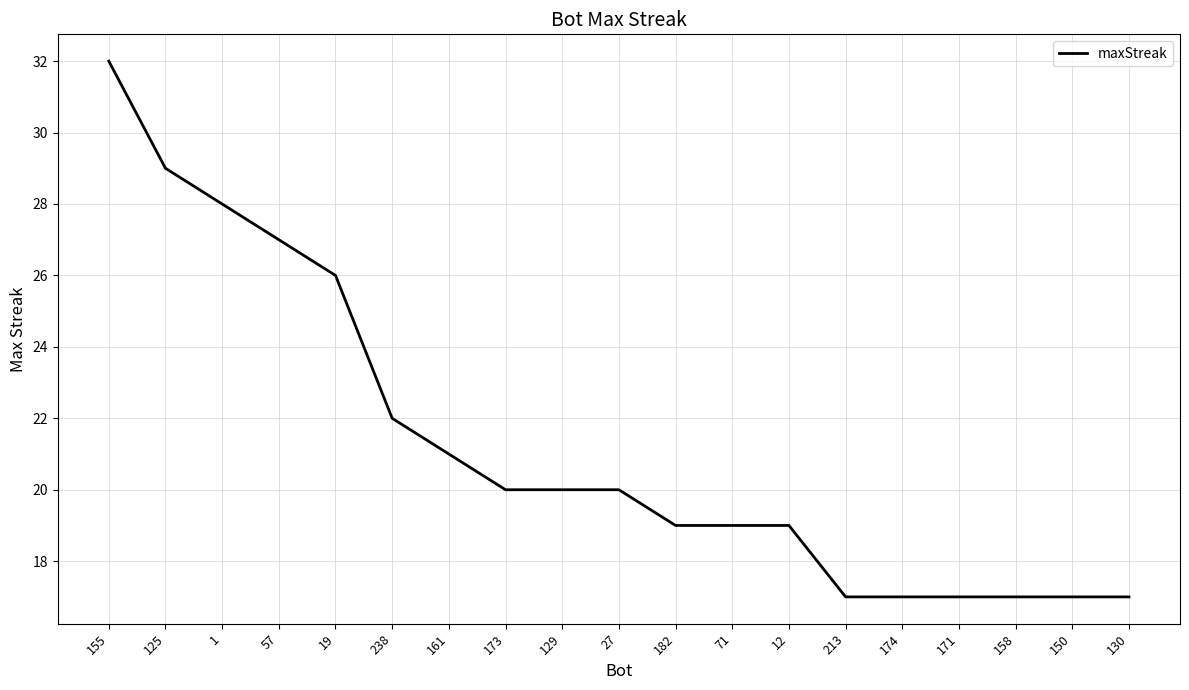

The value at 125 is 40. True or false?

False